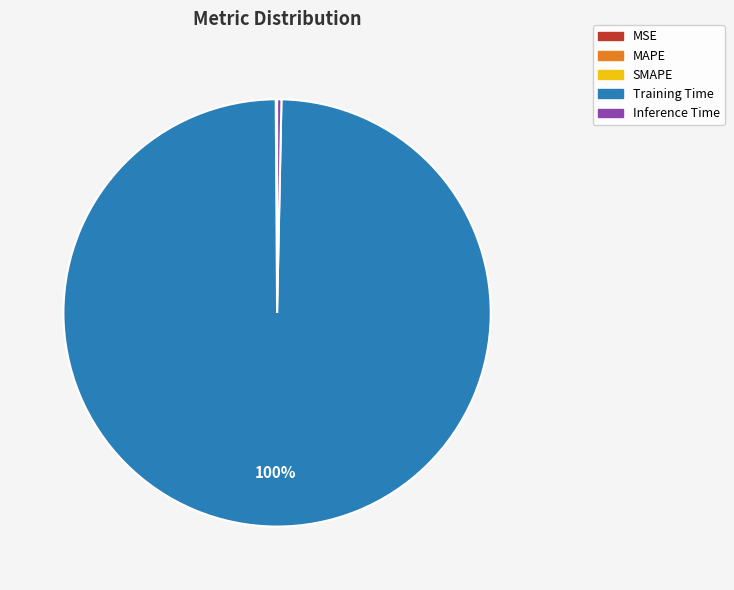

To the nearest percent, what is the difference between the largest and smallest slice percentages?

100%